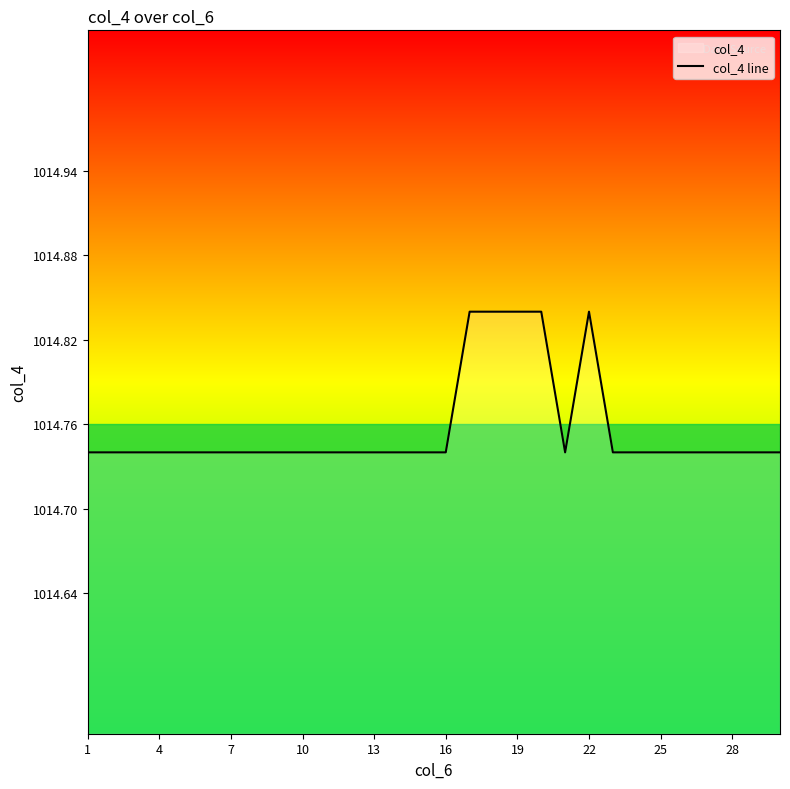

The value at 25 is 1402.5. True or false?

False